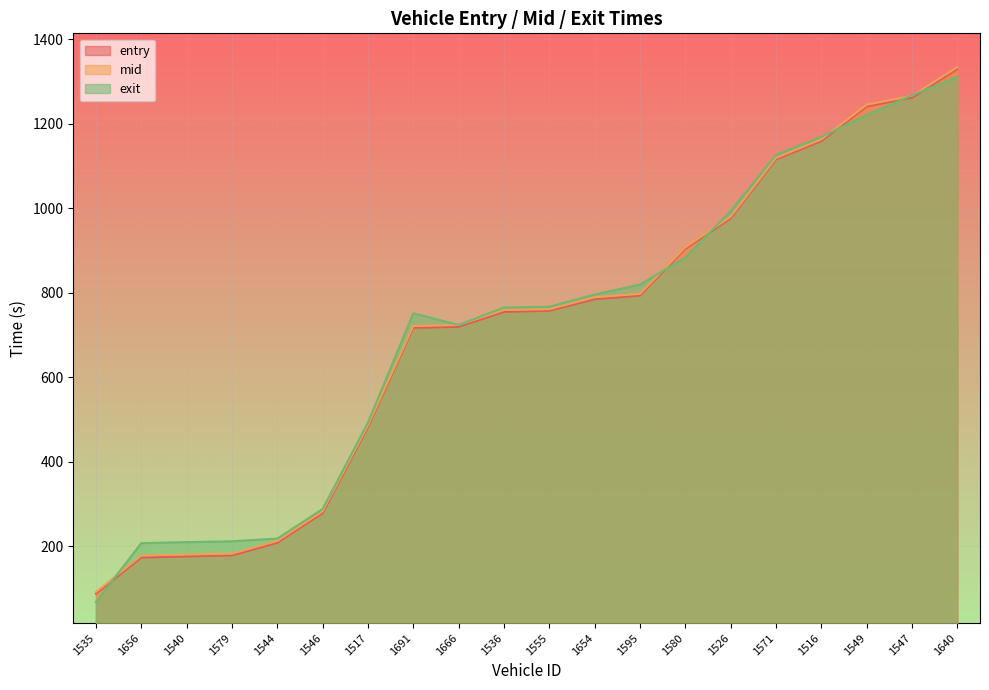

Rank the series at 1580 from highest to lowest value.

mid, entry, exit